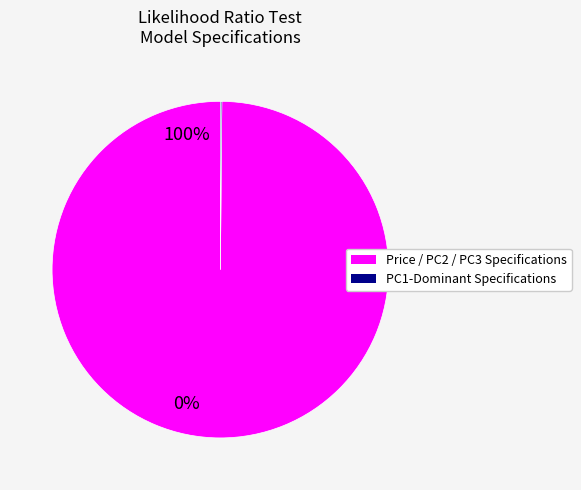

Is there any slice that represents more than half of the pie?

Yes